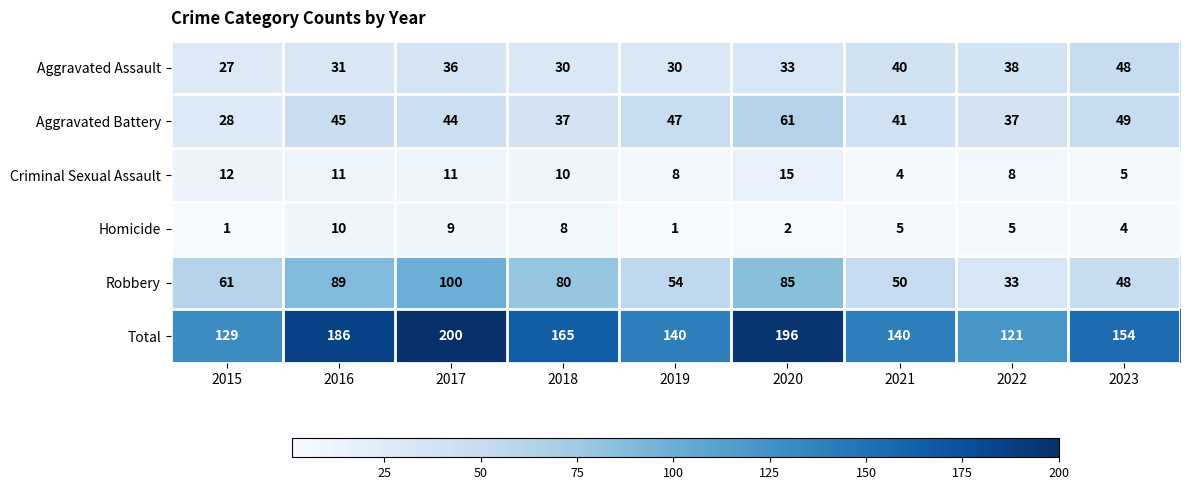

Which series has the largest range (max minus min)?

Total